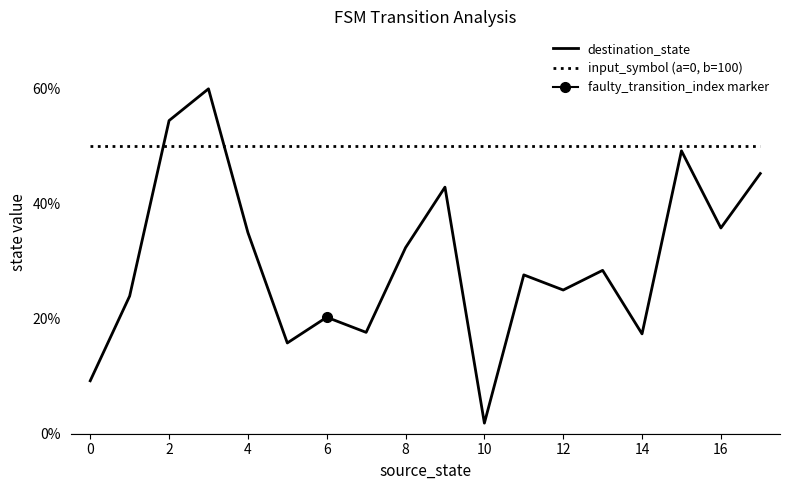

What is the greatest value displayed?

60.0